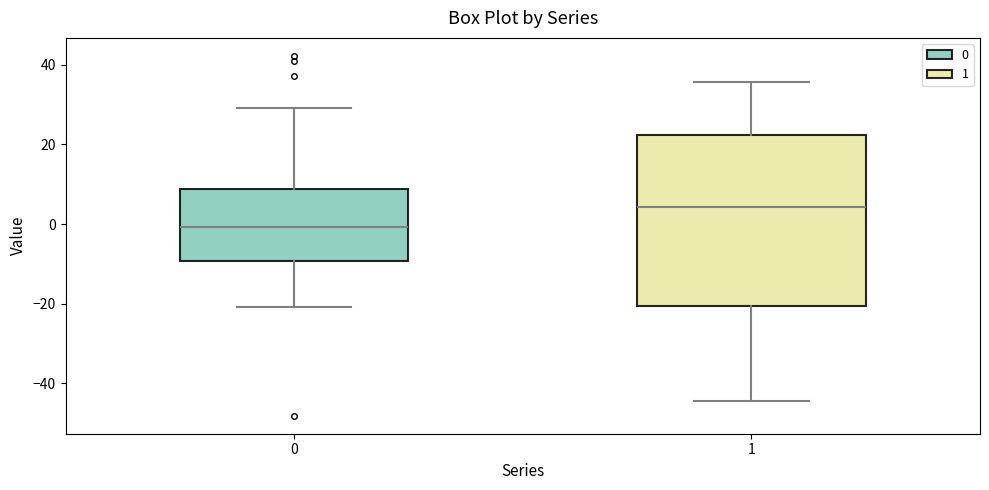

Reading left to right, read every box against the y-axis: the position of its median line, the range the box covers, and the ends of its whiskers. The values are not printed on the chart, so give them approximately, as read against the axis.

0: median 0, box -10 to 8, whiskers -20 to 30
1: median 4, box -20 to 22, whiskers -44 to 36